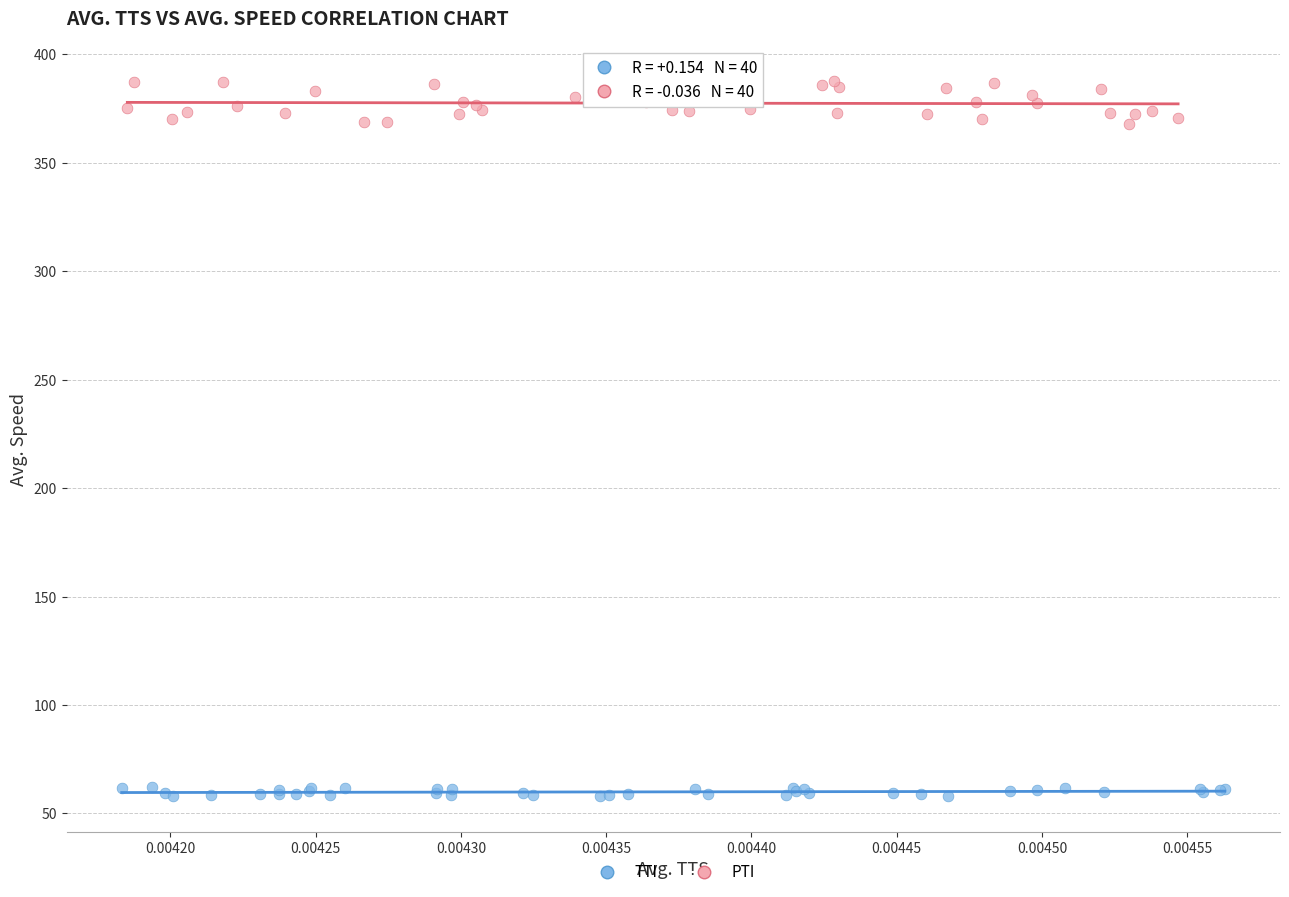

Which series contains the highest Y value?

PTI